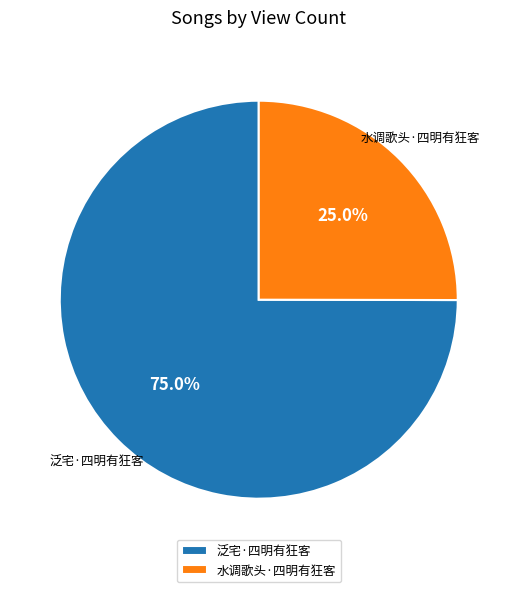

Is 泛宅·四明有狂客 the majority of the pie?

Yes